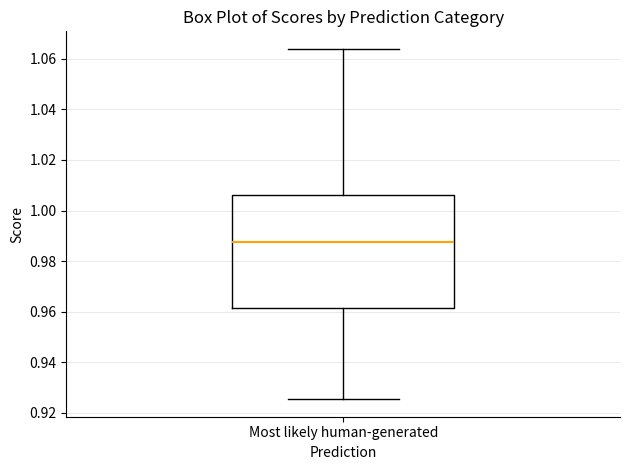

Read this box plot against the y-axis: the position of the median line, the range covered by the box, and the ends of both whiskers. The values are not printed on the chart, so give them approximately, as read against the axis.

median 0.988, box 0.962 to 1.006, whiskers 0.926 to 1.064